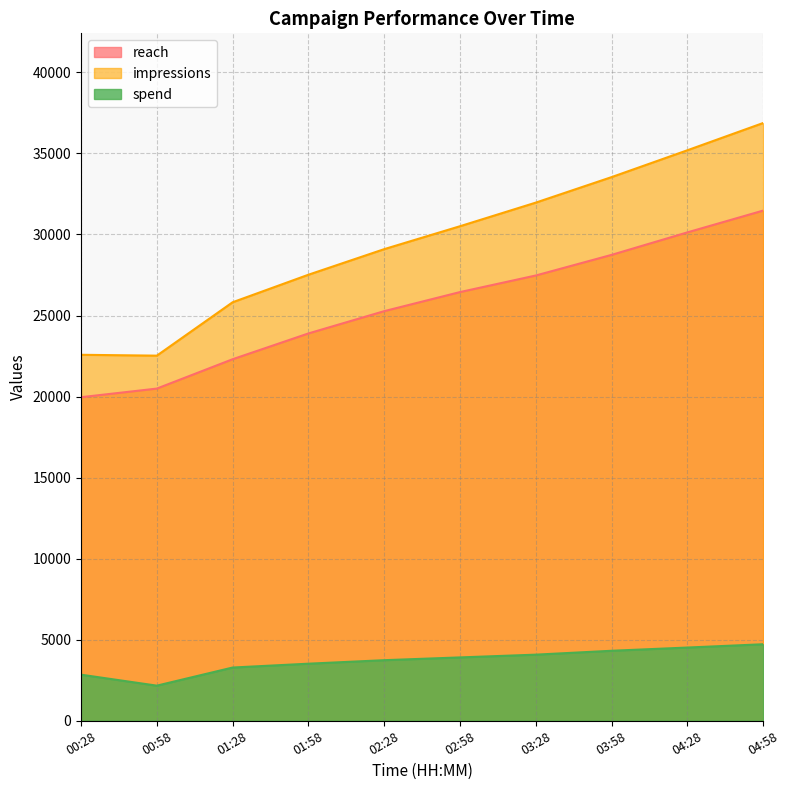

How many data points in reach are above 26446?

4